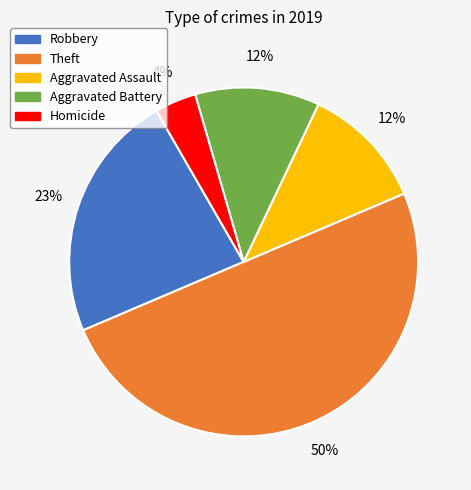

True or false: Robbery accounts for 34% of the total.

False